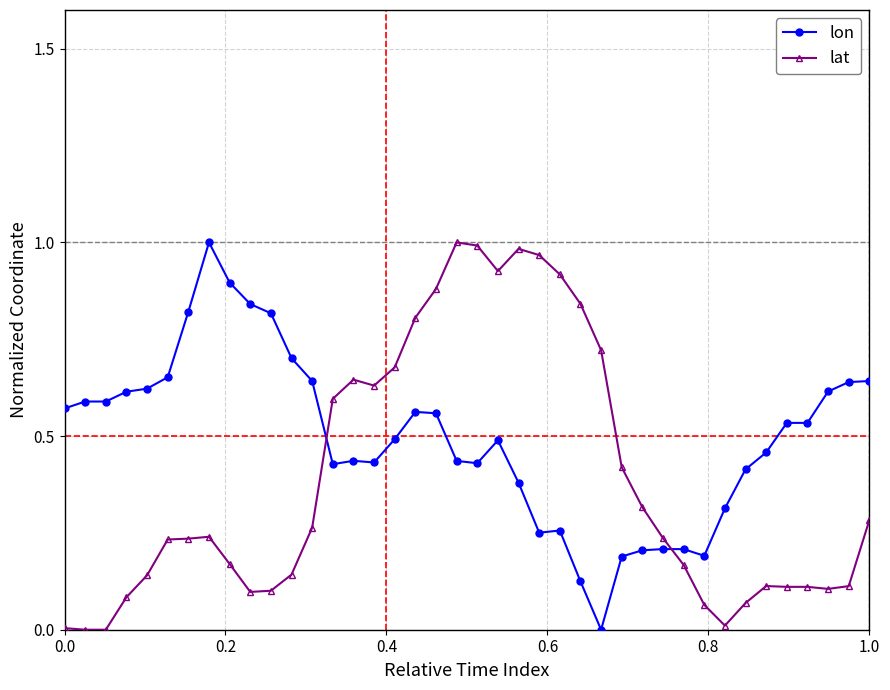

How many times do lon and lat cross each other?

2